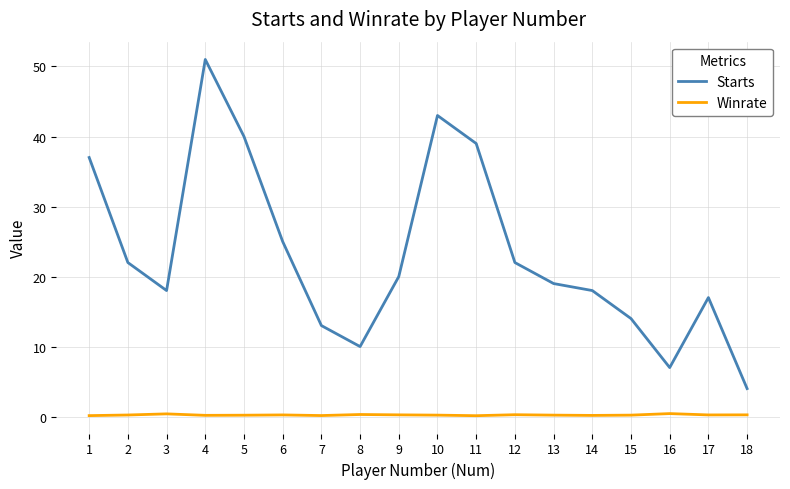

Which series has the widest spread of values?

Starts